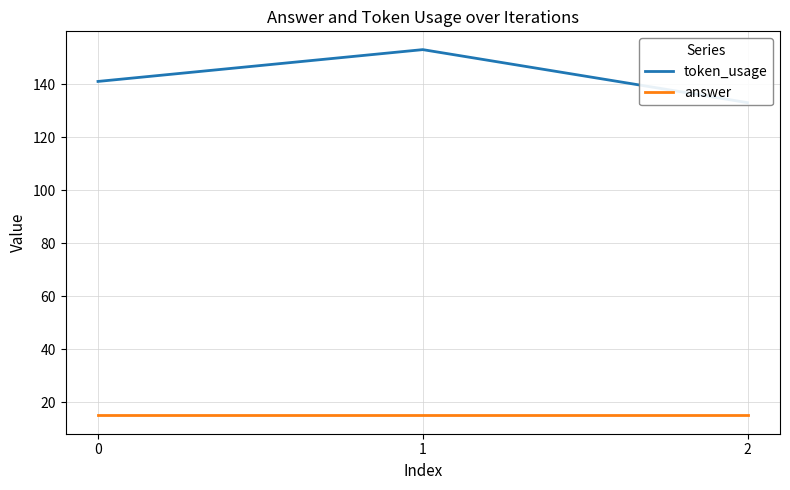

Reading left to right, what are all the values shown in this chart?

token_usage: 0=141	1=153	2=133
answer: 0=15	1=15	2=15